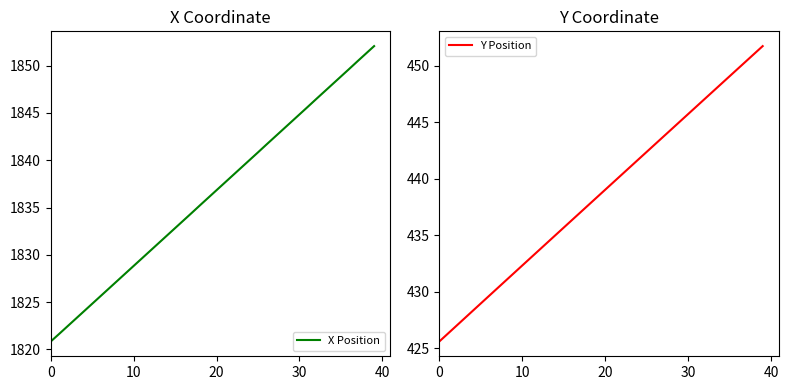

At 39, list the series in order from smallest to largest.

Y Position, X Position